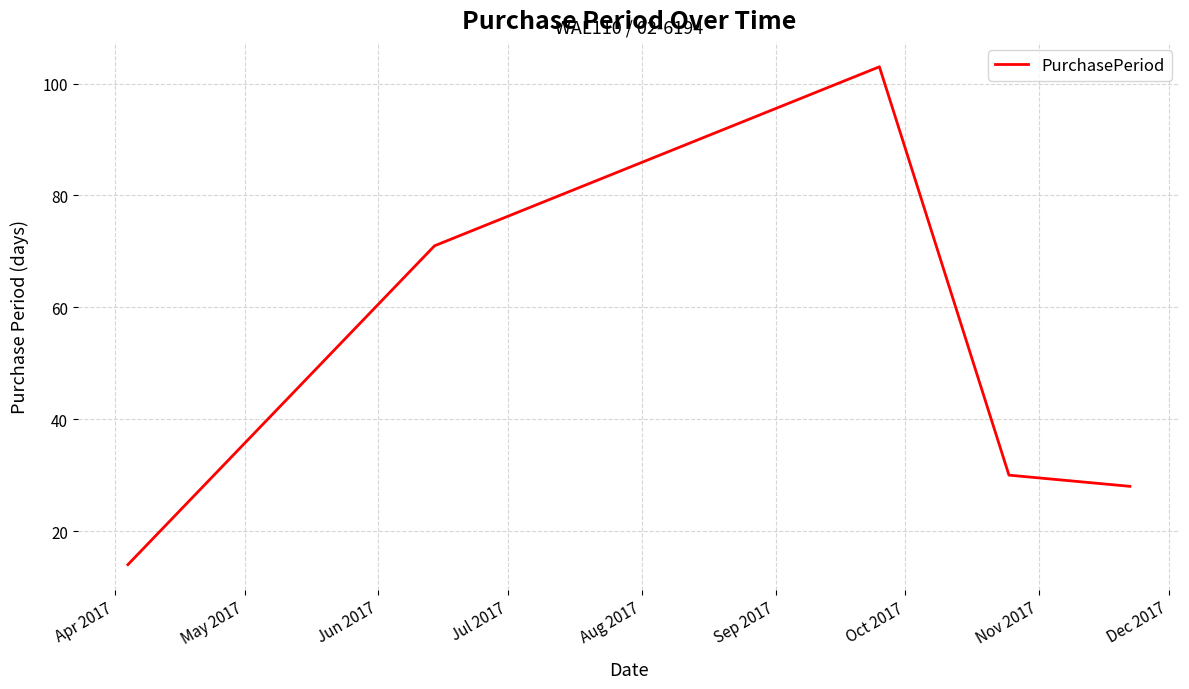

What is the difference between the maximum and second lowest values?

75